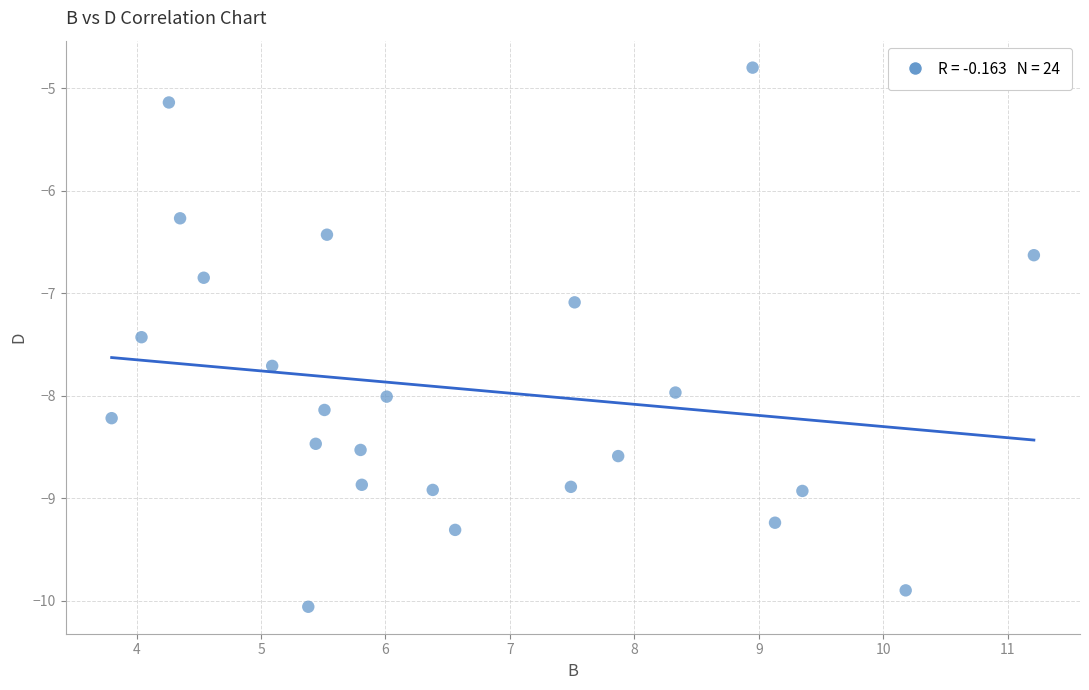

What is the range of X values (max minus min)?

7.4